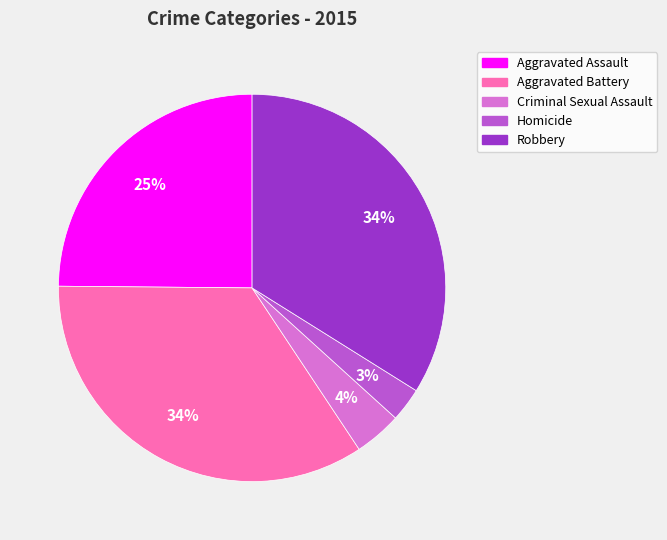

Combined, do Criminal Sexual Assault and Aggravated Battery account for over 50%?

No